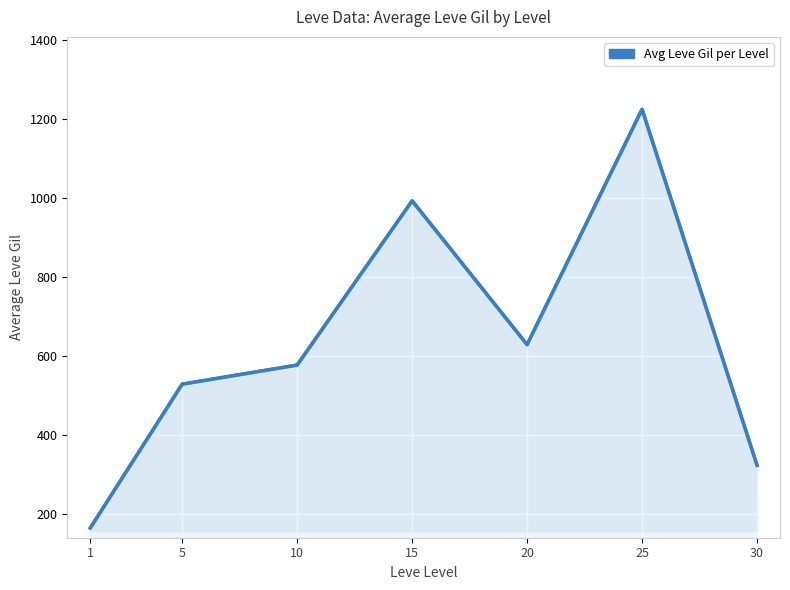

Count the number of values greater than 576.

4